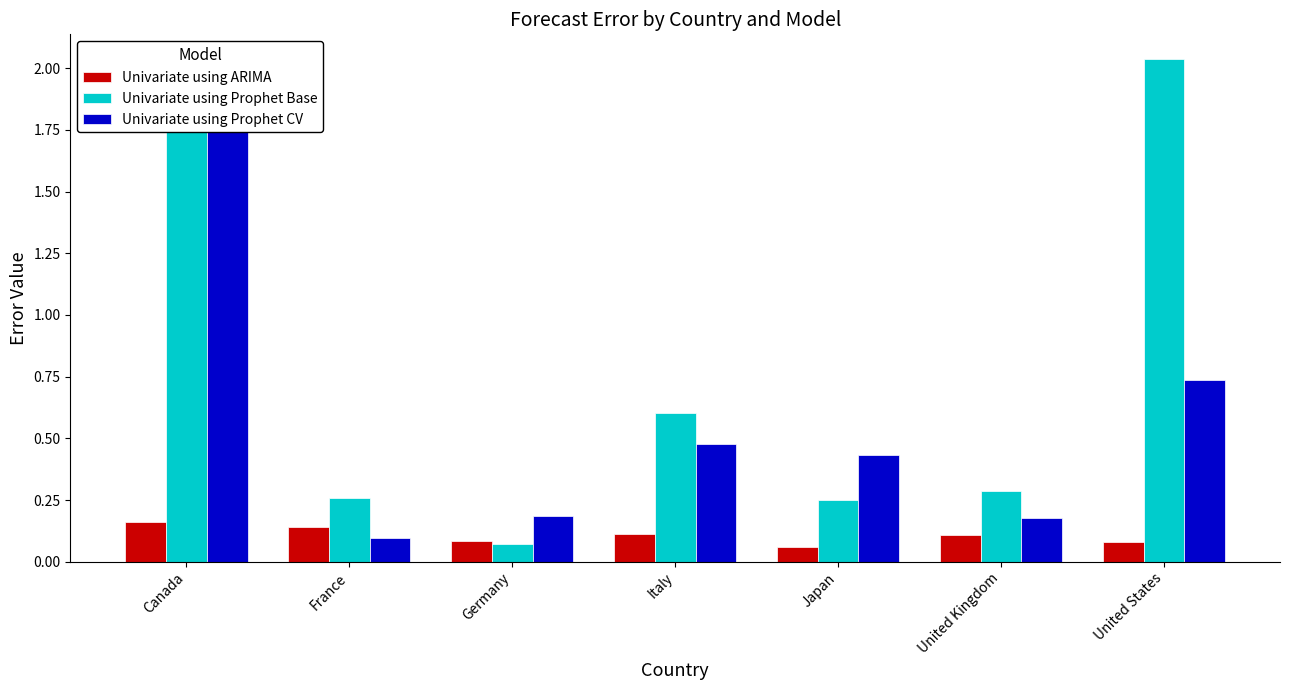

What is the label of the 1st bar from the right?

United States